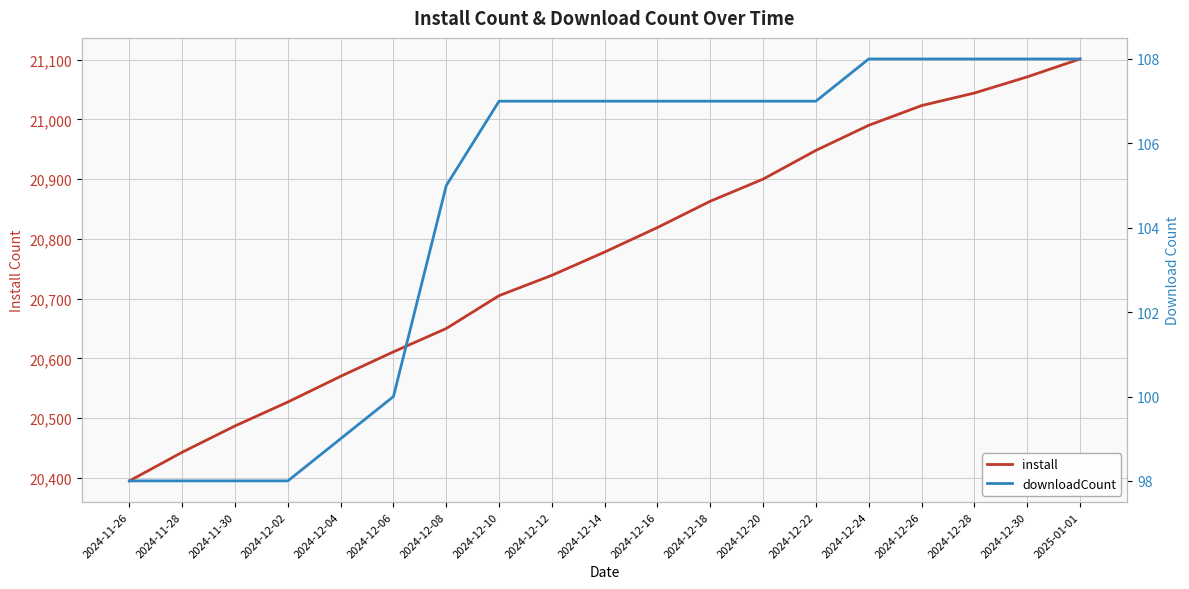

Which series has the largest total across all categories?

install